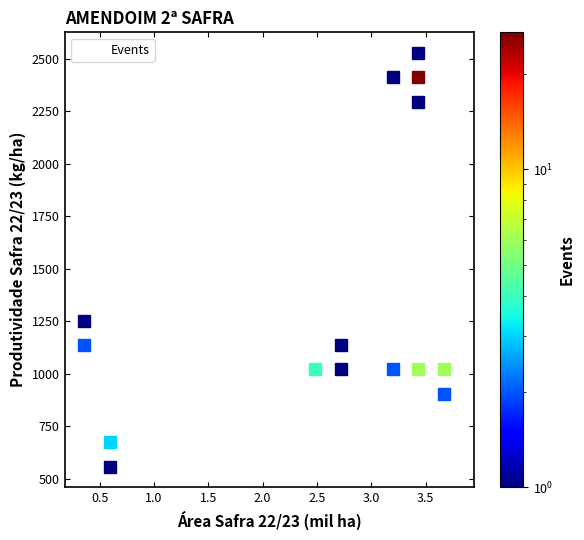

What Y value in the scatter plot is closest to 1538?

1209.0